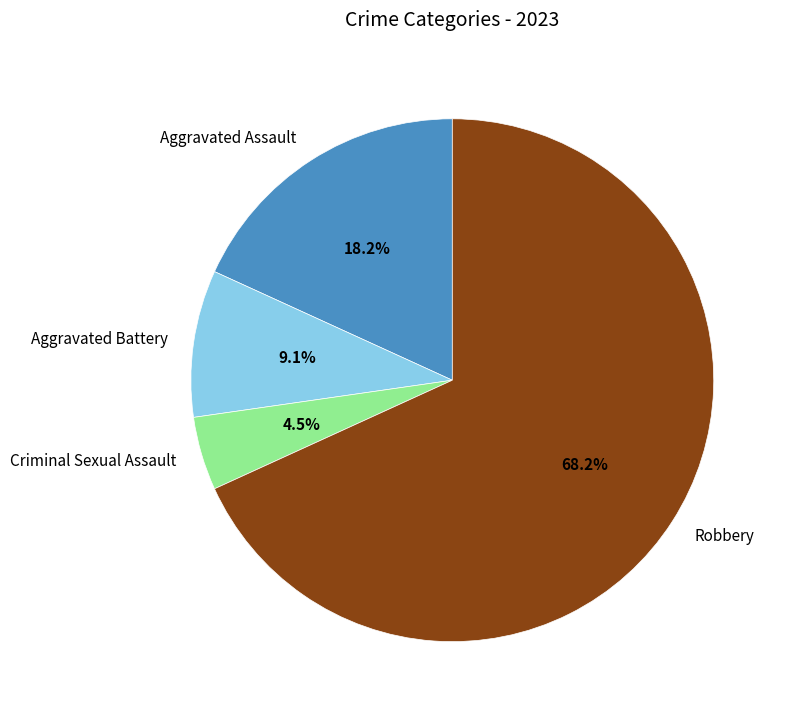

Rank the categories by value from highest to lowest.

Robbery, Aggravated Assault, Aggravated Battery, Criminal Sexual Assault